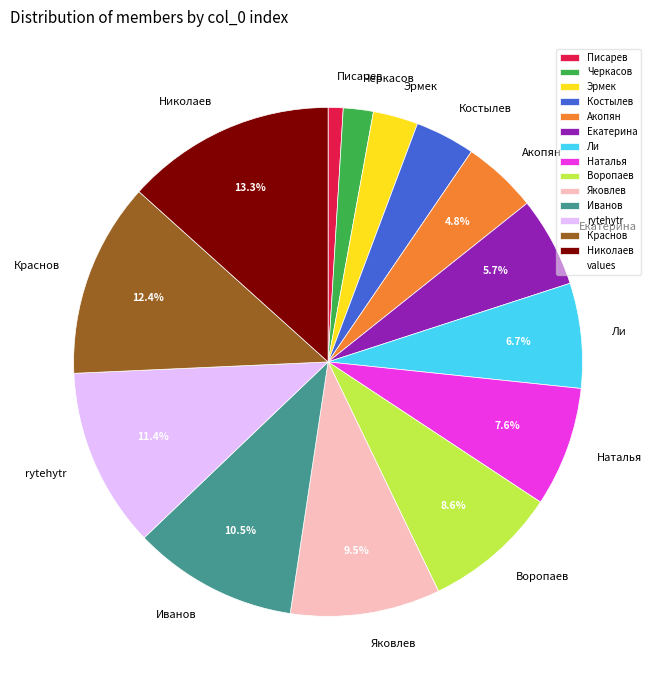

Which has a higher value, Краснов or Екатерина?

Краснов